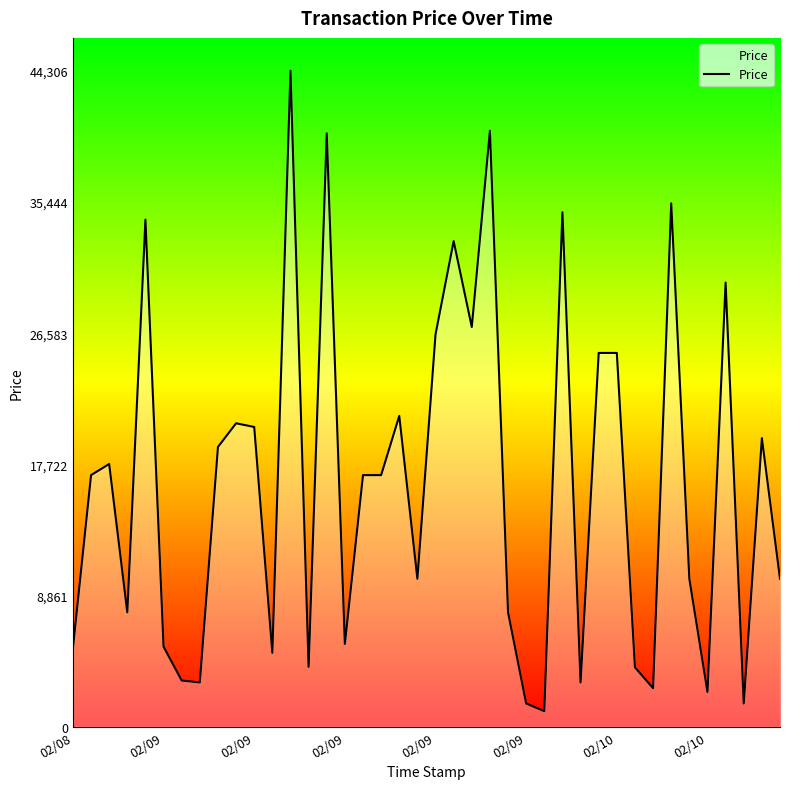

What is the difference between the maximum and minimum values?

43246.1